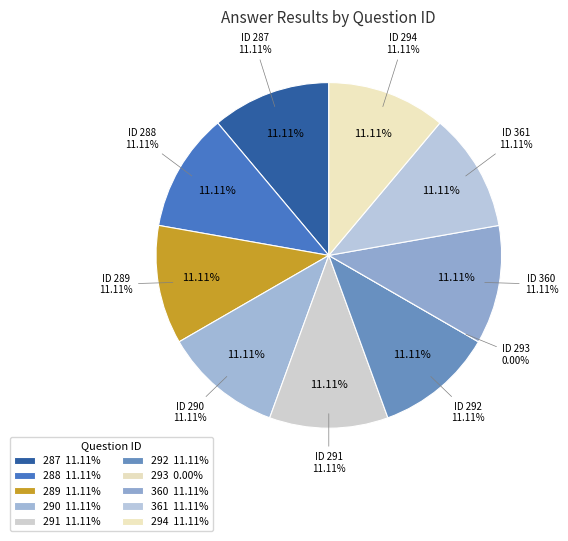

What percentage is NOT represented by 288?

88.9%